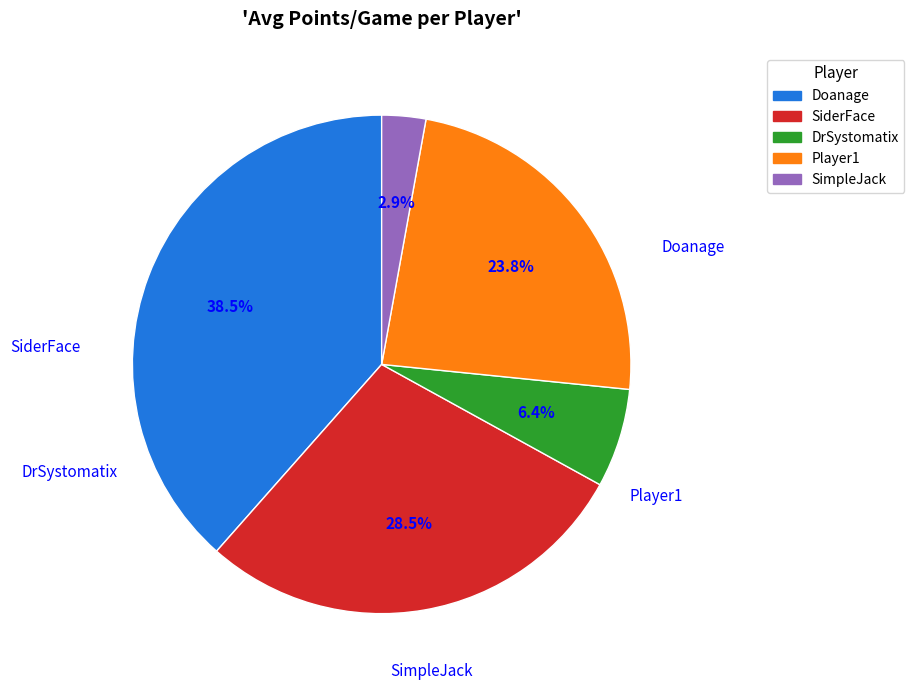

To the nearest percent, what is the combined percentage of Doanage and Player1?

62%